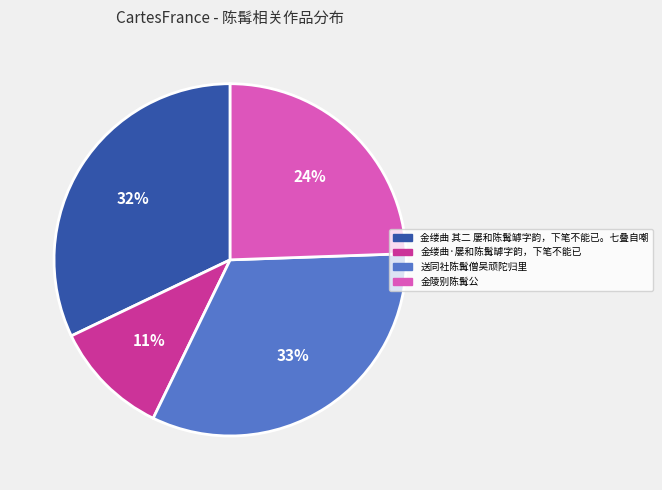

How many segments does this pie chart have?

4